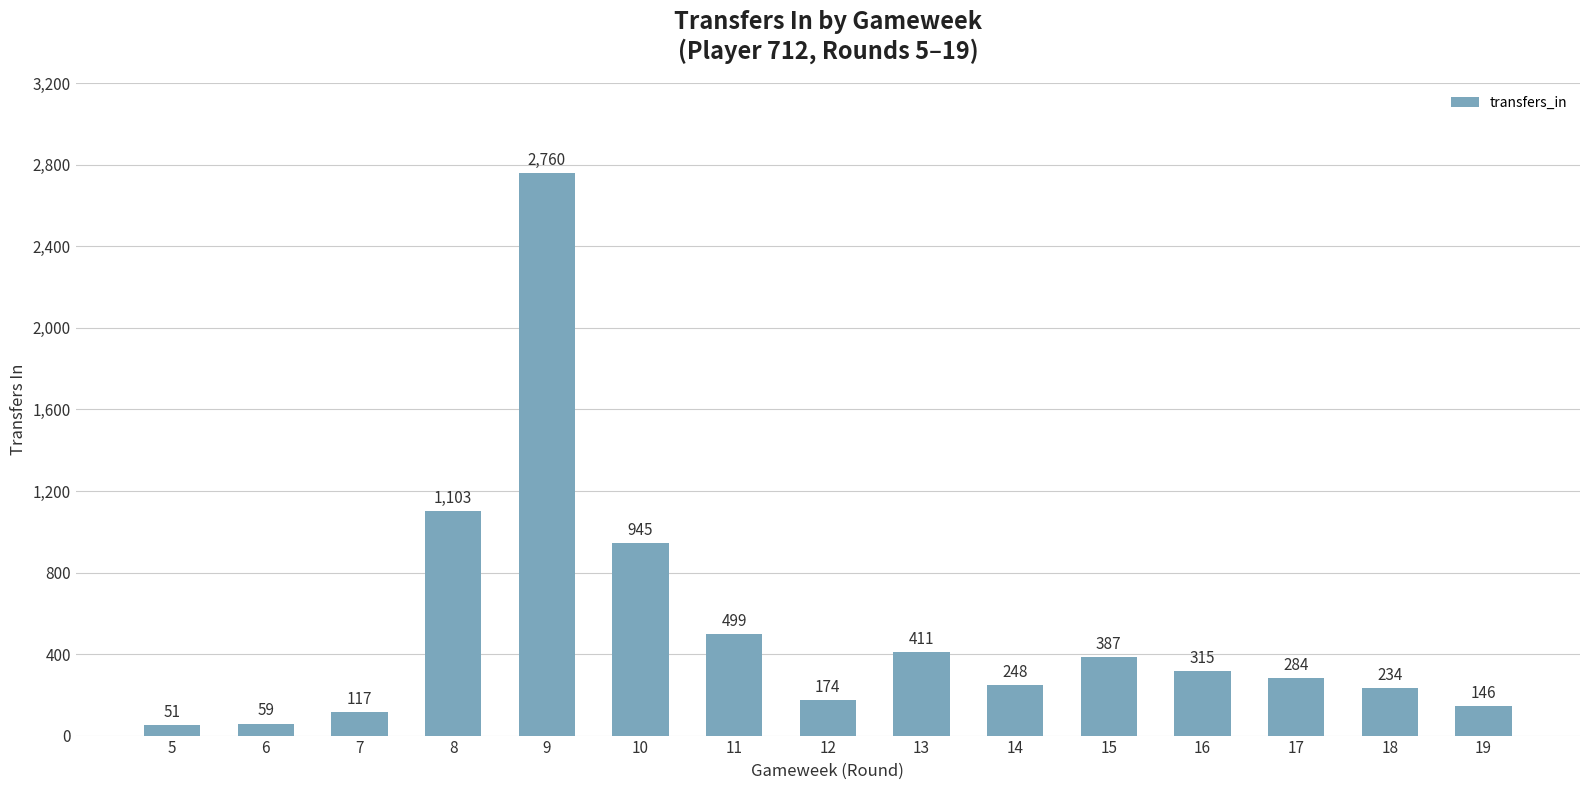

What is the minimum value shown in the chart?

51